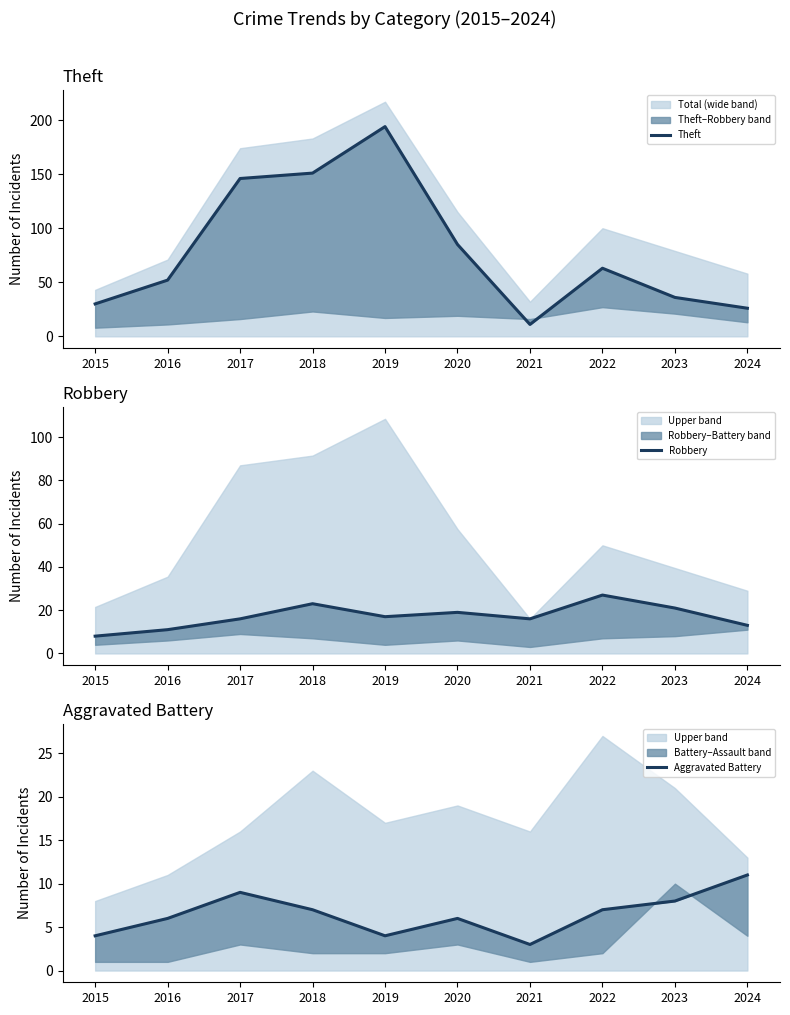

What are all the series names shown in the legend?

Theft, Robbery, Aggravated Battery